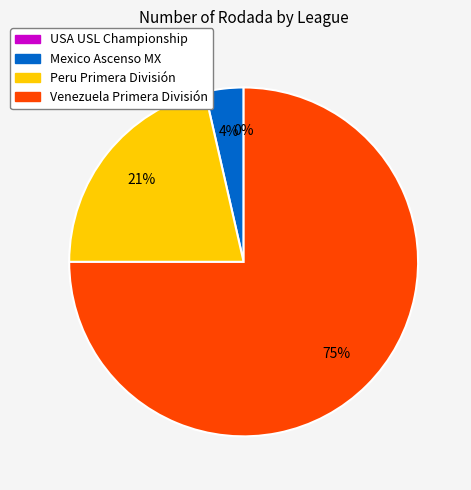

To the nearest percent, what is the average slice percentage?

25%